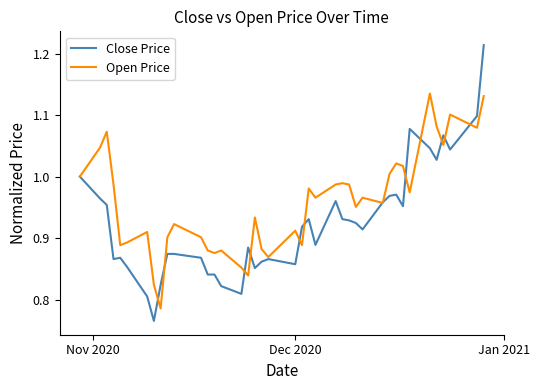

In Open Price, how many points are higher than both neighbors (excluding endpoints)?

12